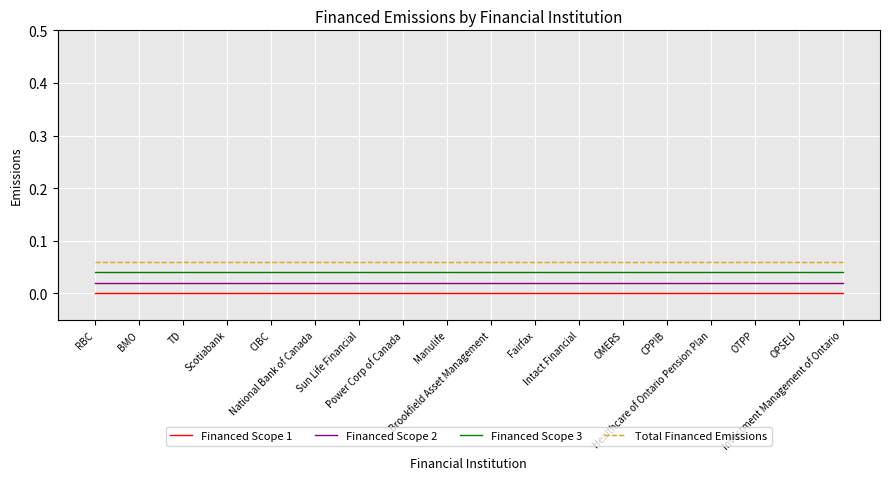

True or false: Financed Scope 3 and Total Financed Emissions intersect in this chart.

False